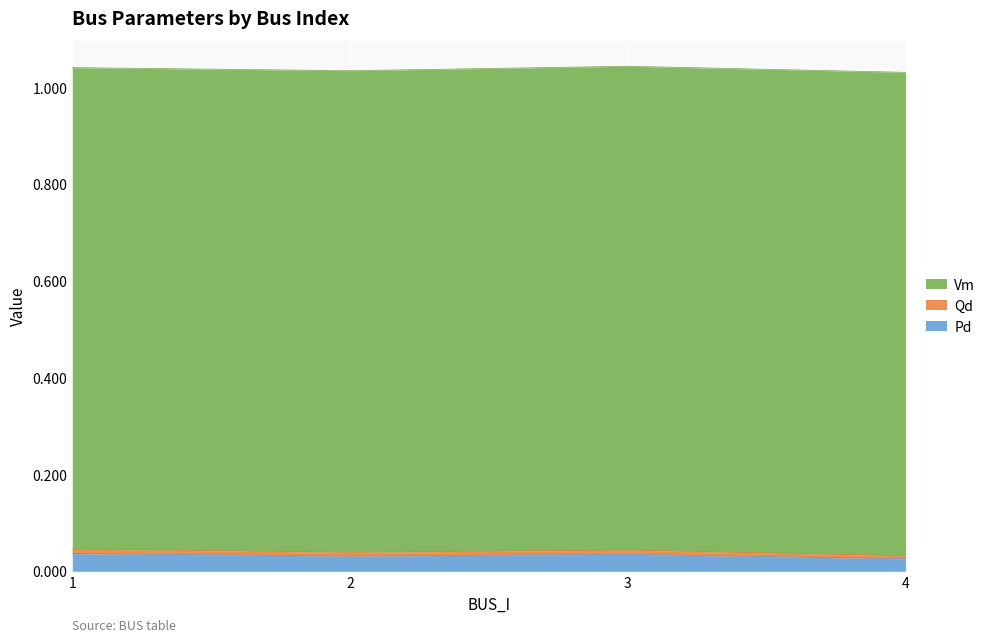

How many Pd values are between 0 and 1?

4